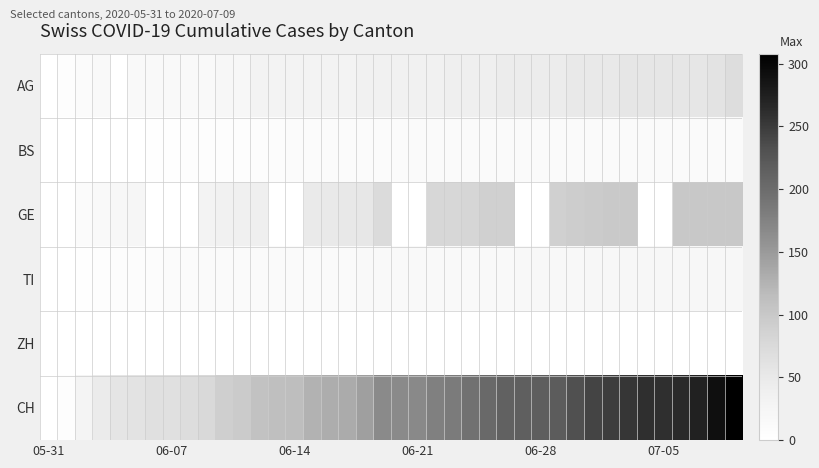

Reading left to right, transcribe all the data shown in this chart.

AG: 0	5	10	15	0	15	15	15	15	15	20	20	30	30	30	30	30	30	35	35	35	35	35	40	40	40	45	45	45	45	50	50	50	55	55	55	55	55	60	70
BS: 0	0	0	0	1	1	3	3	5	5	5	6	7	8	9	9	9	9	10	10	10	11	11	11	11	11	11	11	11	11	12	12	12	12	12	12	12	12	12	12
GE: 0	0	10	14	20	24	0	0	0	29	34	38	39	0	0	47	50	51	54	73	0	0	80	80	81	88	89	0	0	89	93	96	98	98	0	0	99	99	101	101
TI: 0	0	2	4	7	7	8	9	10	11	12	12	12	12	13	13	13	13	14	14	14	14	14	14	14	15	15	16	17	17	17	19	20	20	20	20	20	20	20	20
ZH: 0	0	0	0	0	0	0	0	0	0	0	0	0	0	0	0	0	0	0	0	0	0	0	0	0	0	0	0	0	0	0	0	0	0	0	0	0	0	0	0
CH: 0	6	28	46	56	60	64	66	69	76	90	96	108	112	114	126	130	133	145	167	167	168	177	183	194	204	212	215	216	218	231	243	249	255	260	261	264	272	292	308